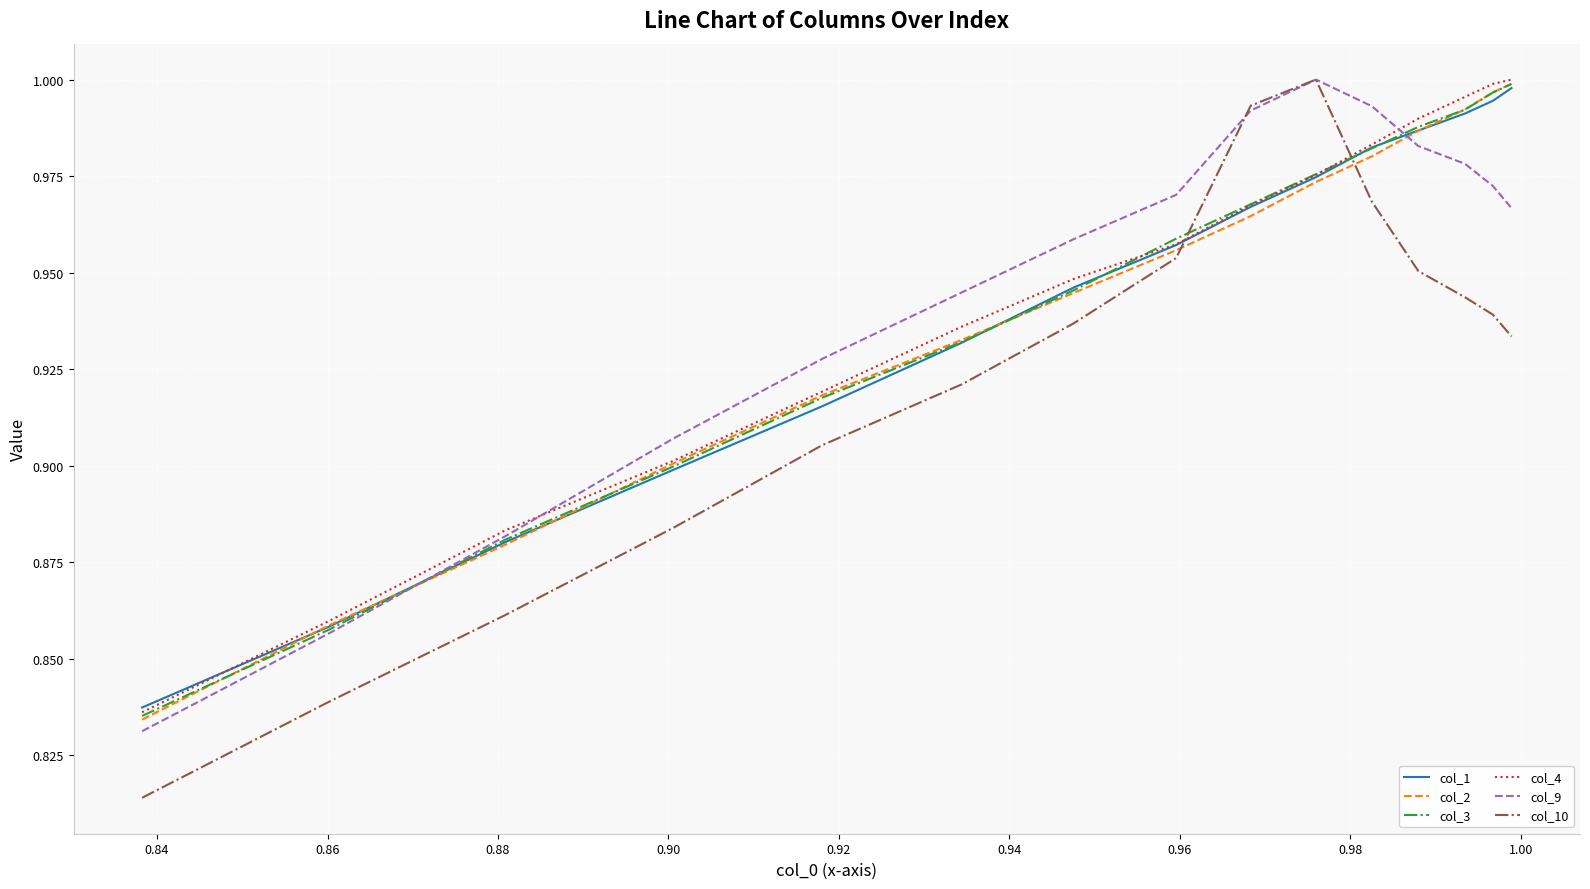

True or false: col_1 and col_10 intersect in this chart.

True